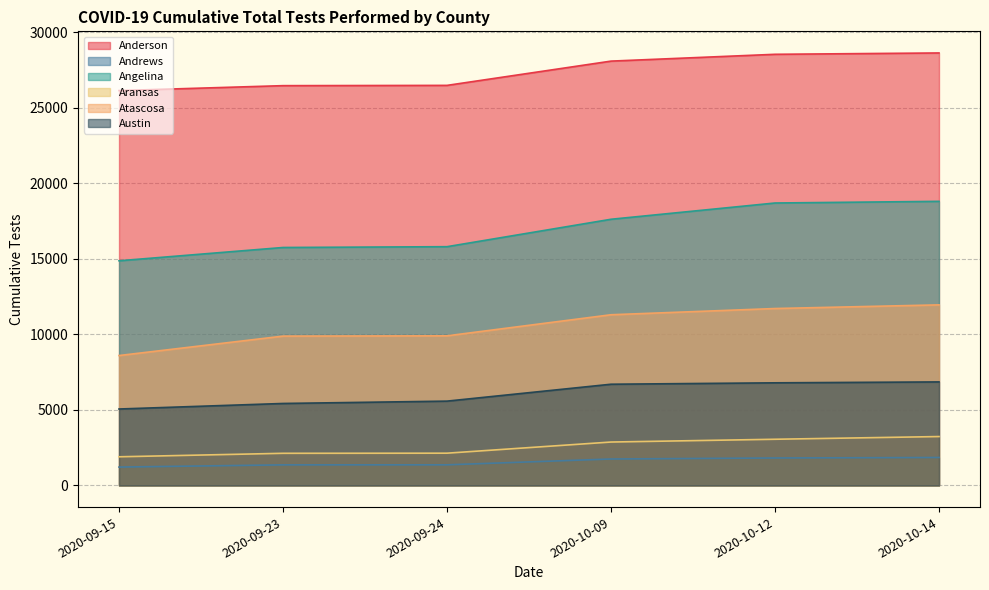

At which label does Angelina first exceed 17628?

2020-10-12